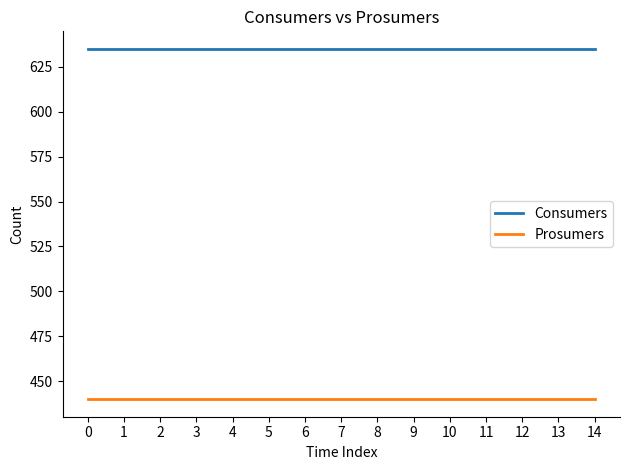

What are all the series names shown in the legend?

Consumers, Prosumers